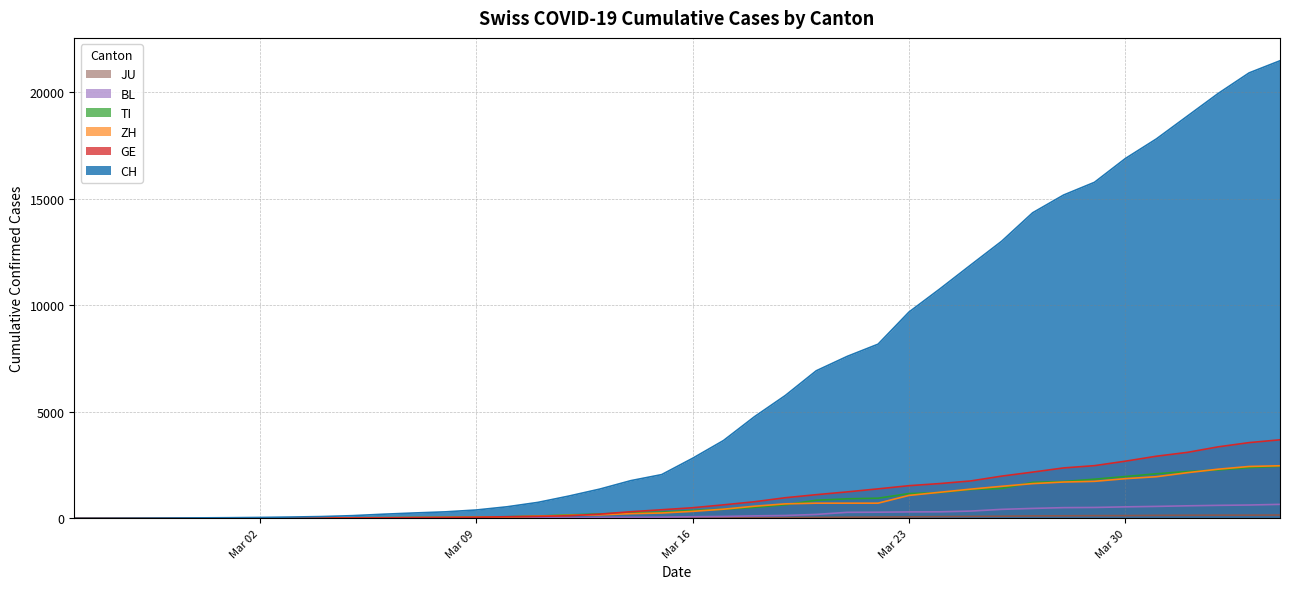

What is the total value across all series at 2020-03-01?

52